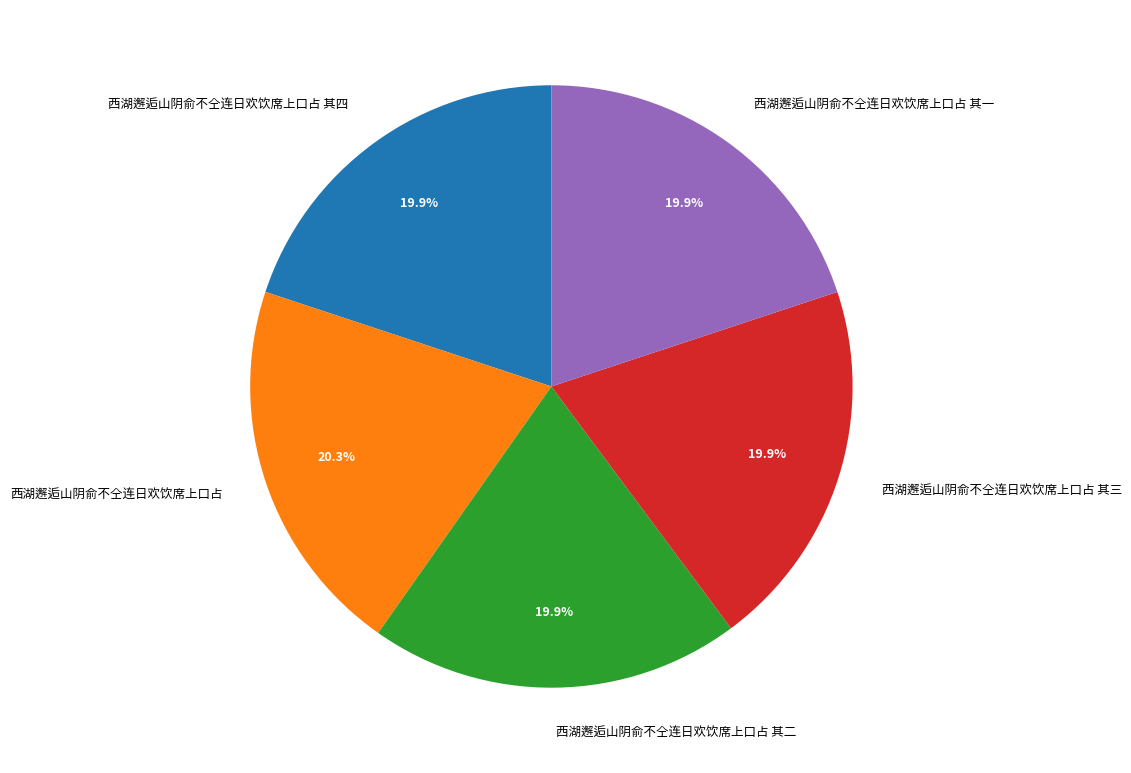

Approximately how many times larger is the value at 西湖邂逅山阴俞不仝连日欢饮席上口占 其一 compared to 西湖邂逅山阴俞不仝连日欢饮席上口占 其三?

1.0